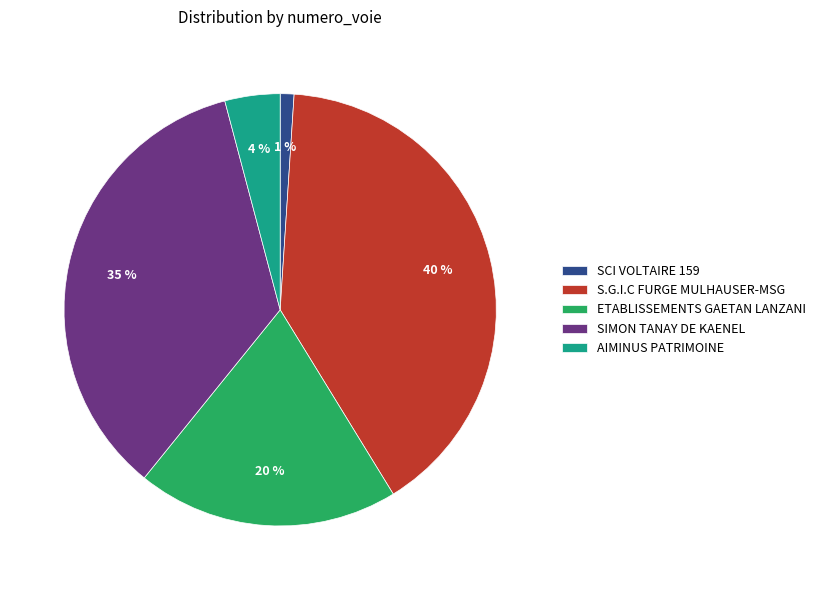

The SCI VOLTAIRE 159 slice represents 1% of the pie. True or false?

True